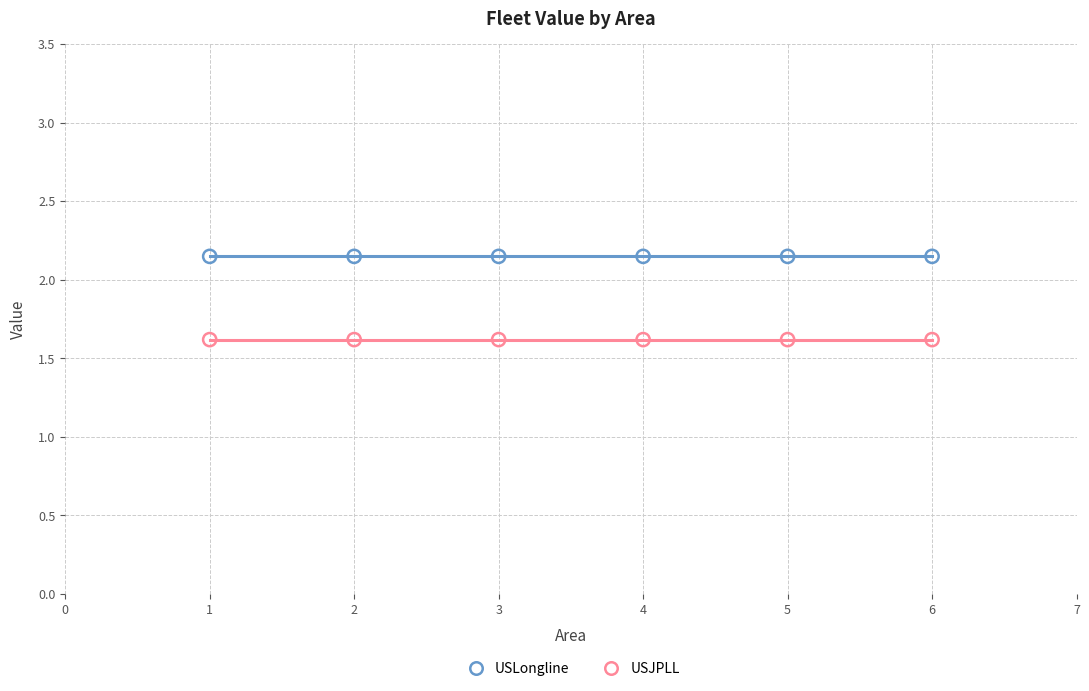

Which series contains the lowest Y value?

USJPLL